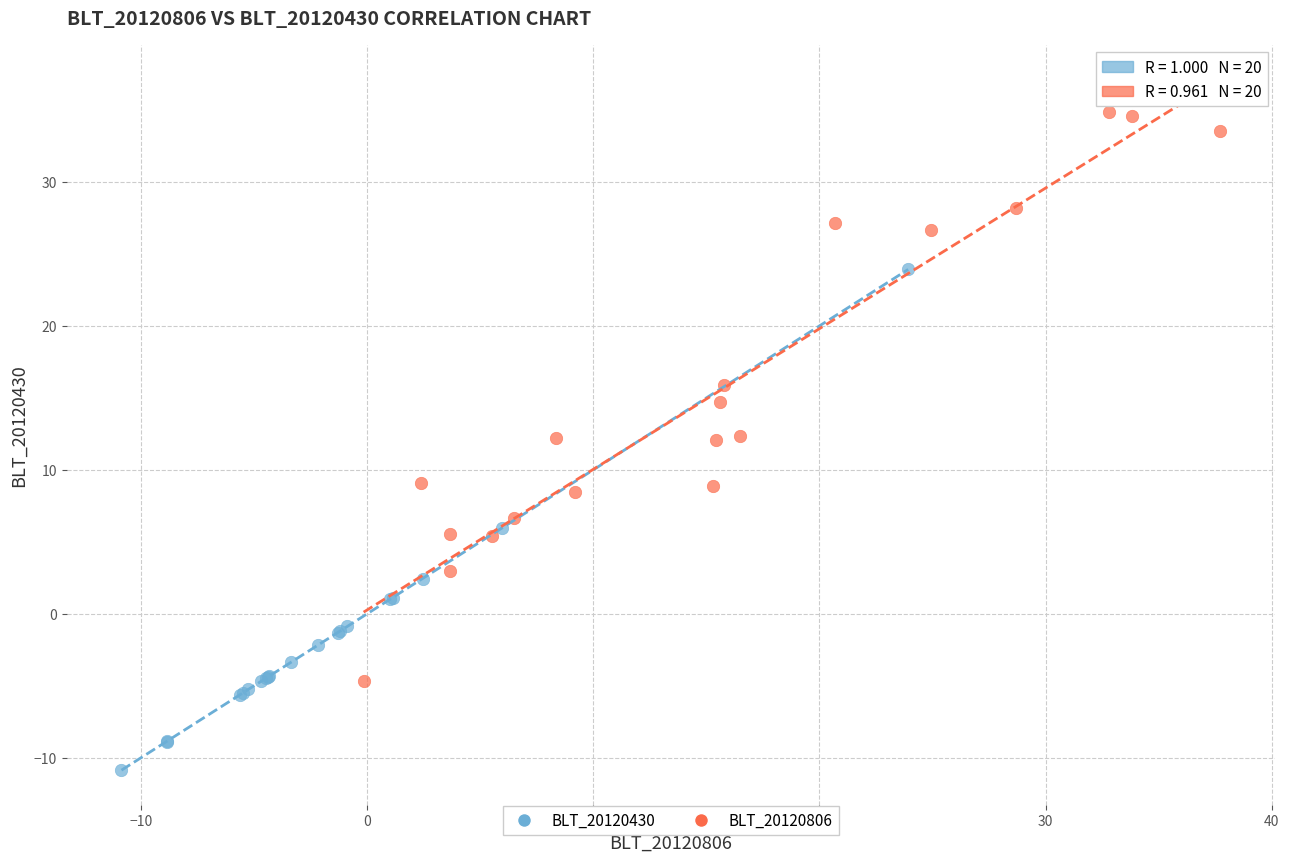

Which series contains the highest Y value?

BLT_20120806